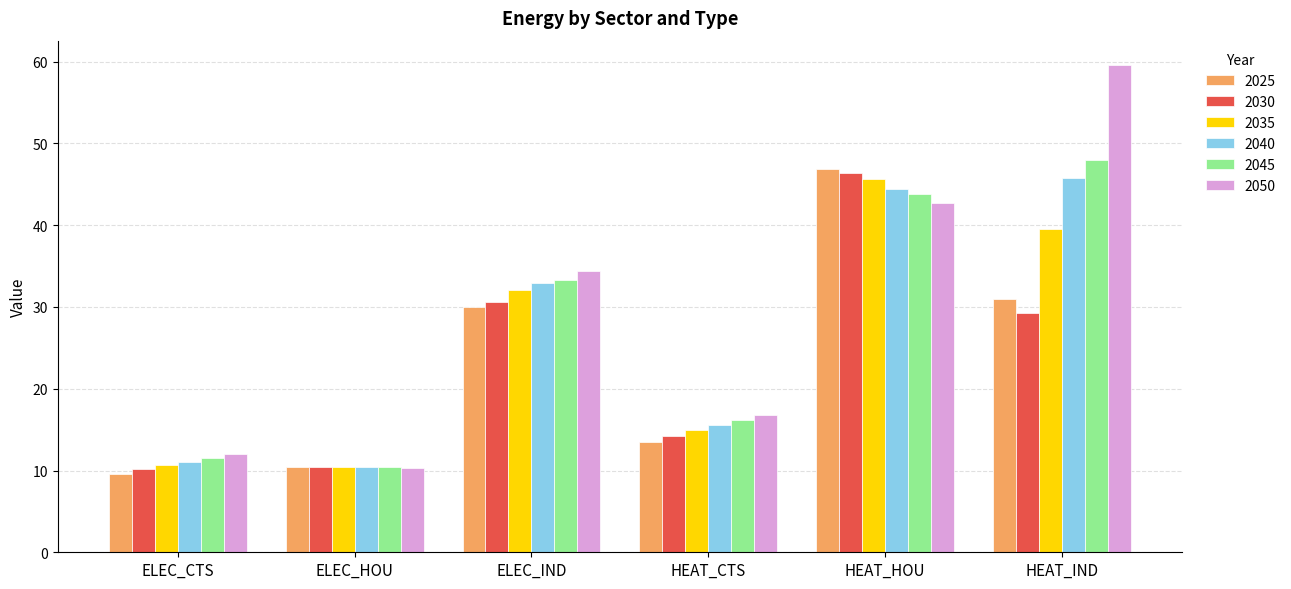

Which label corresponds to the smallest value in the chart?

ELEC_CTS